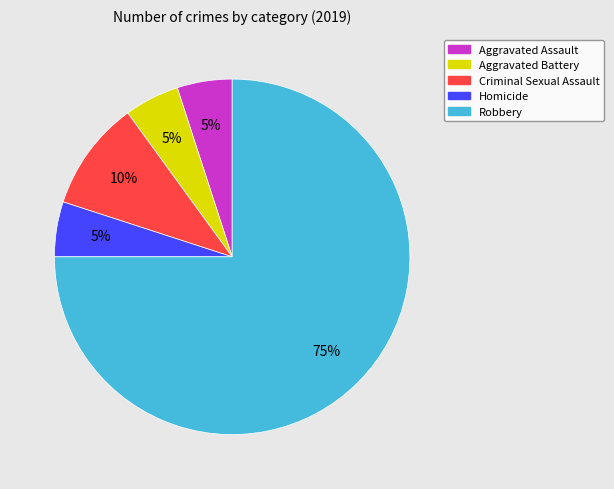

Approximately how many times larger is the value at Robbery compared to Aggravated Battery?

15.0